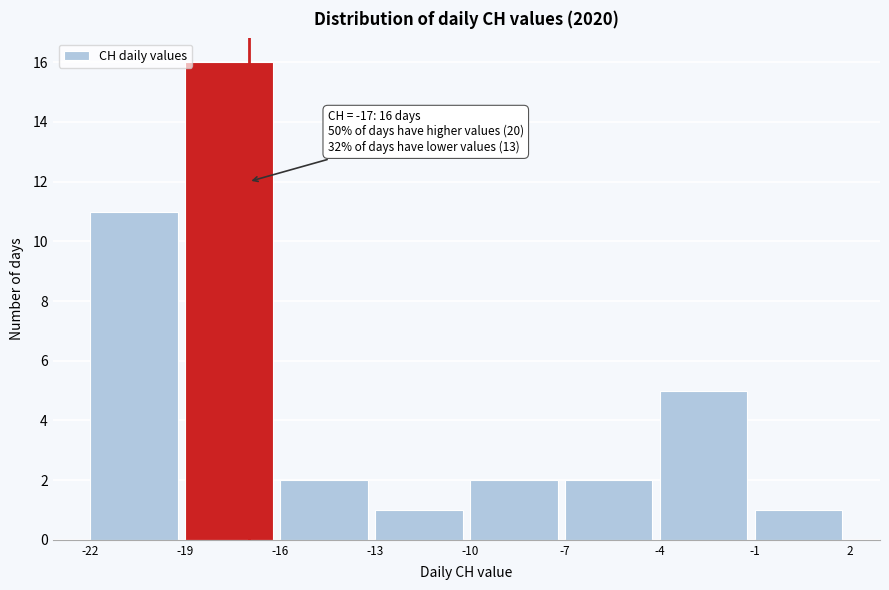

Over which range of the x-axis is the bar tallest?

-19 to -16